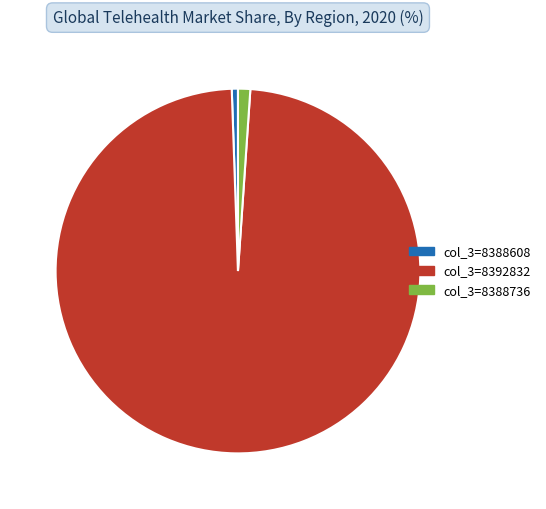

Is there a majority slice in this chart?

Yes